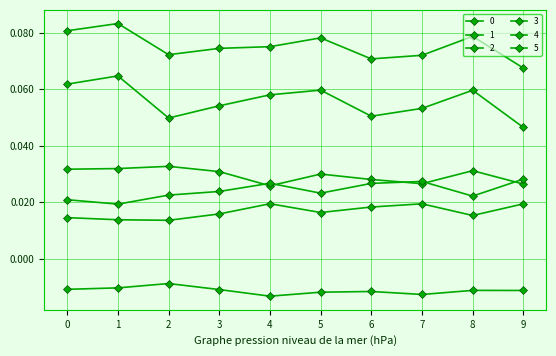

List the series in order of their peak value, highest first.

0, 4, 2, 3, 1, 5